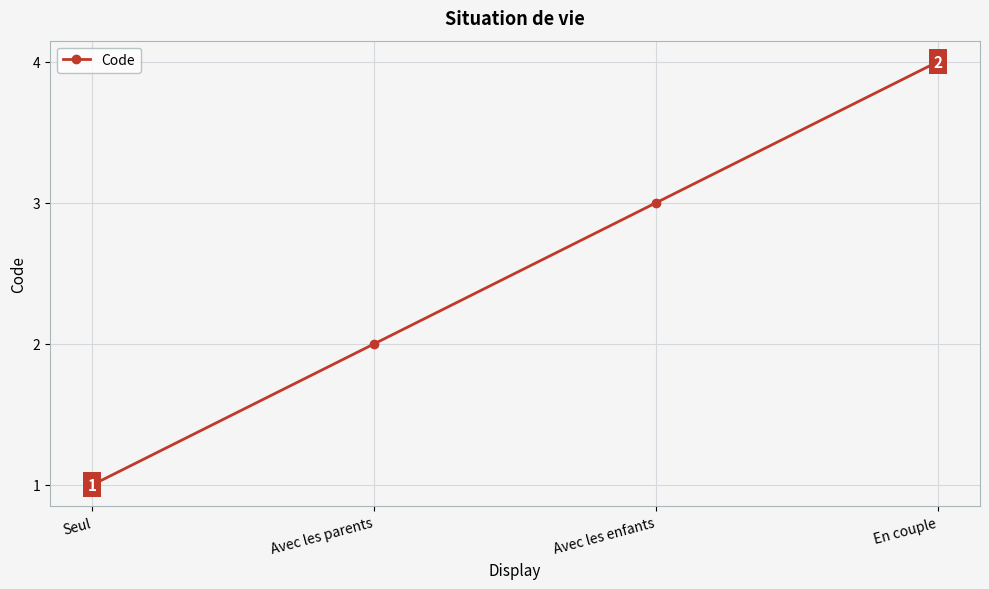

Rank the categories by value from highest to lowest.

En couple, Avec les enfants, Avec les parents, Seul